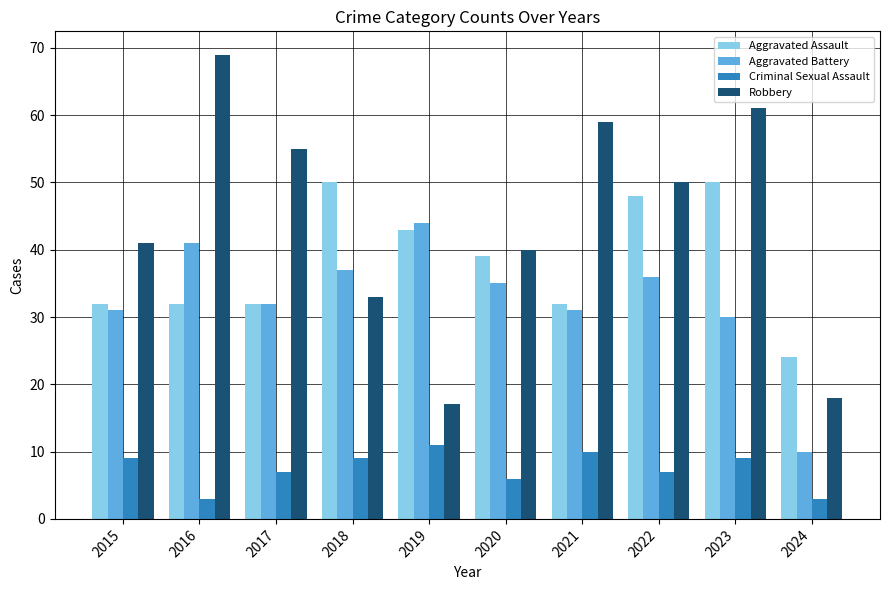

What is the value of the Aggravated Assault bar at the 7th from the left?

32